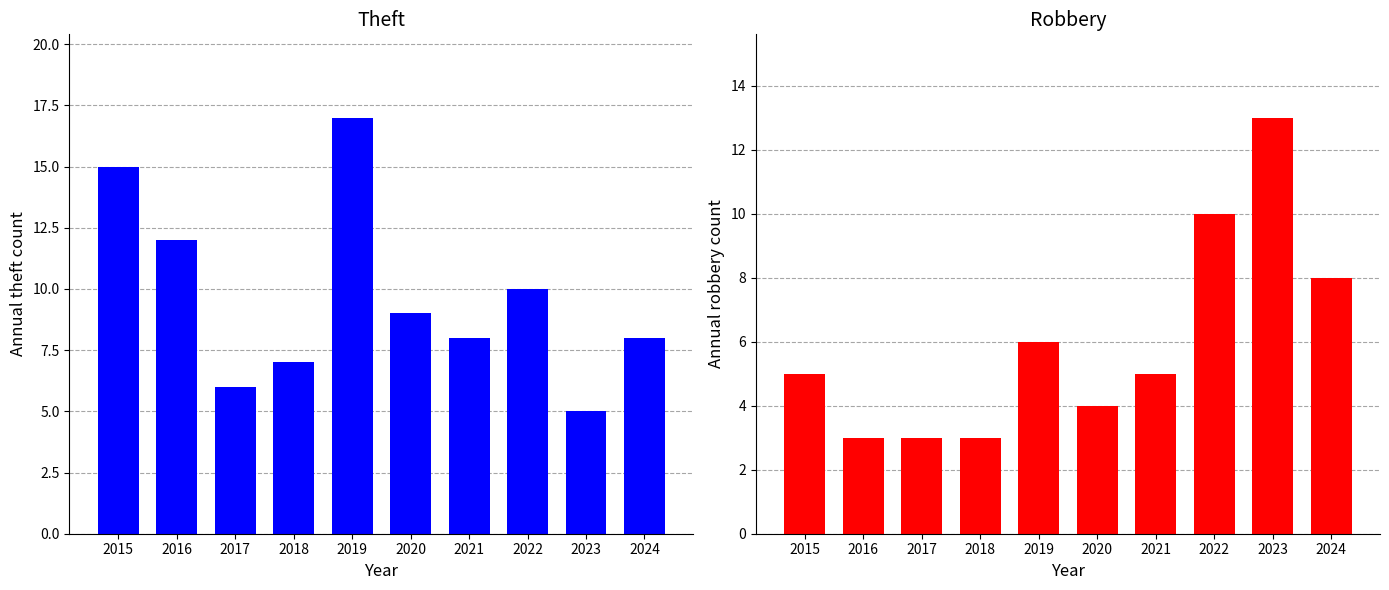

Is it true that Robbery equals 4 at 2018?

False